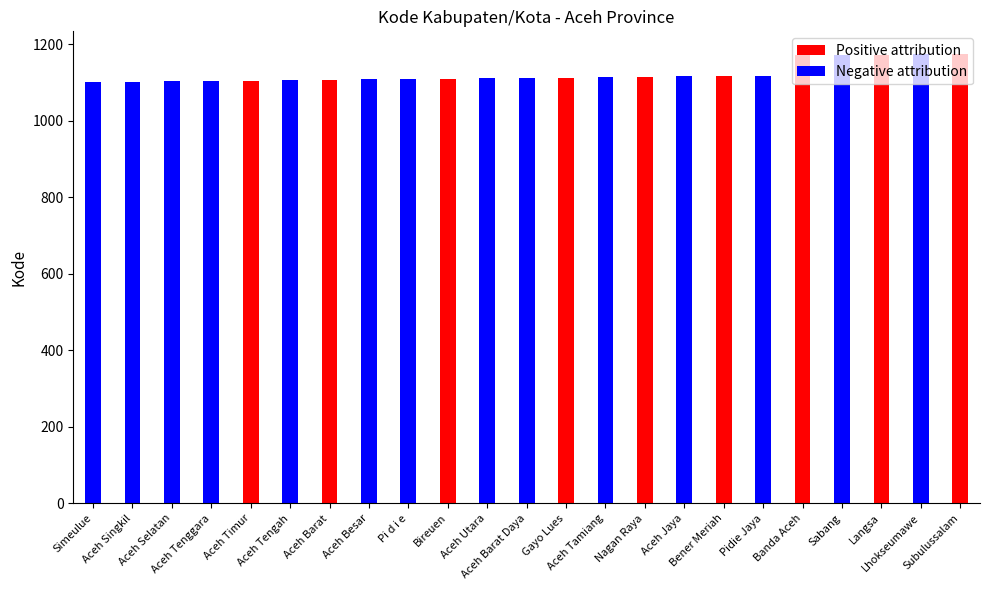

Is it true that Positive attribution equals 0 at Aceh Tamiang?

True